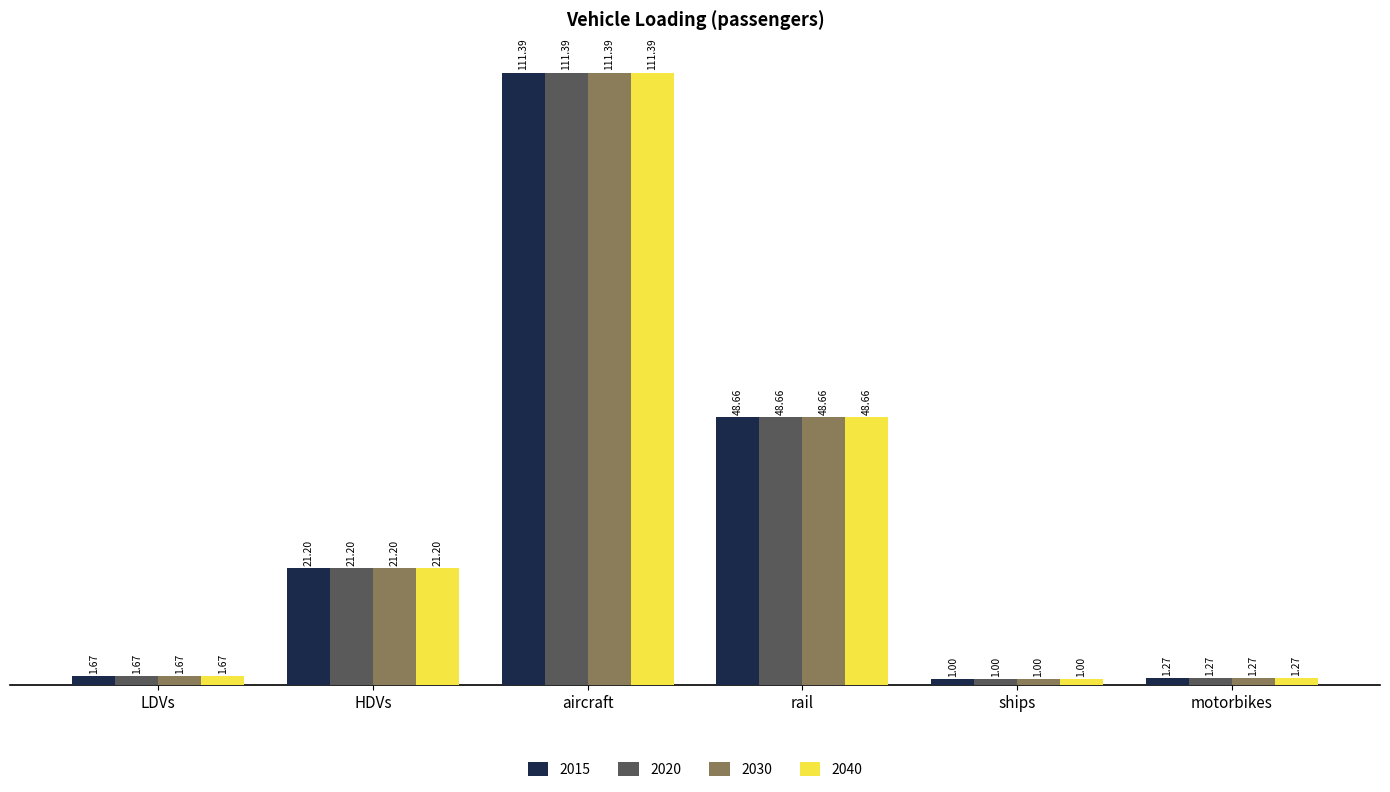

How many bars are there in each group?

4